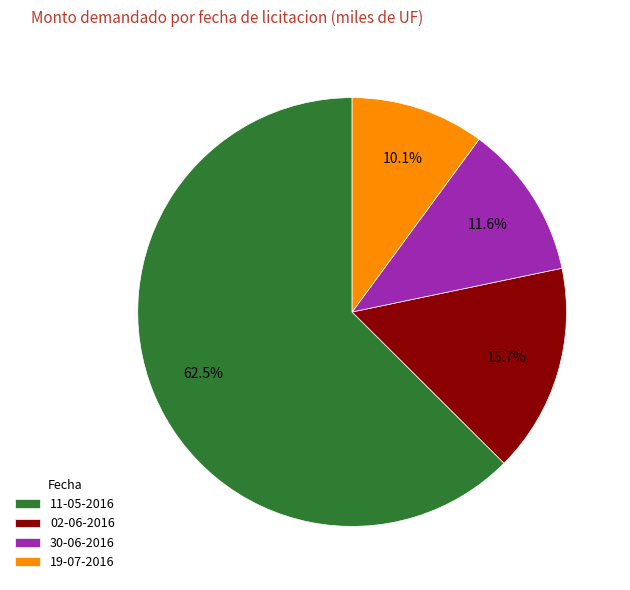

Count the number of slices in the pie.

4